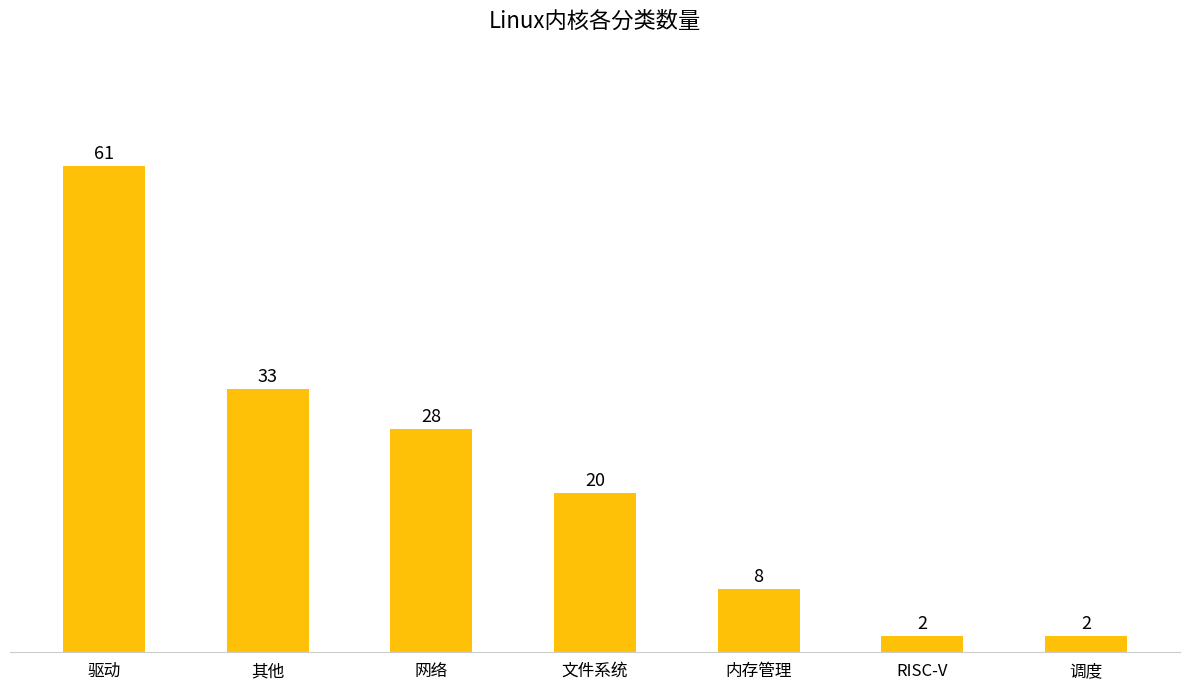

Which category has the highest value across all series?

驱动